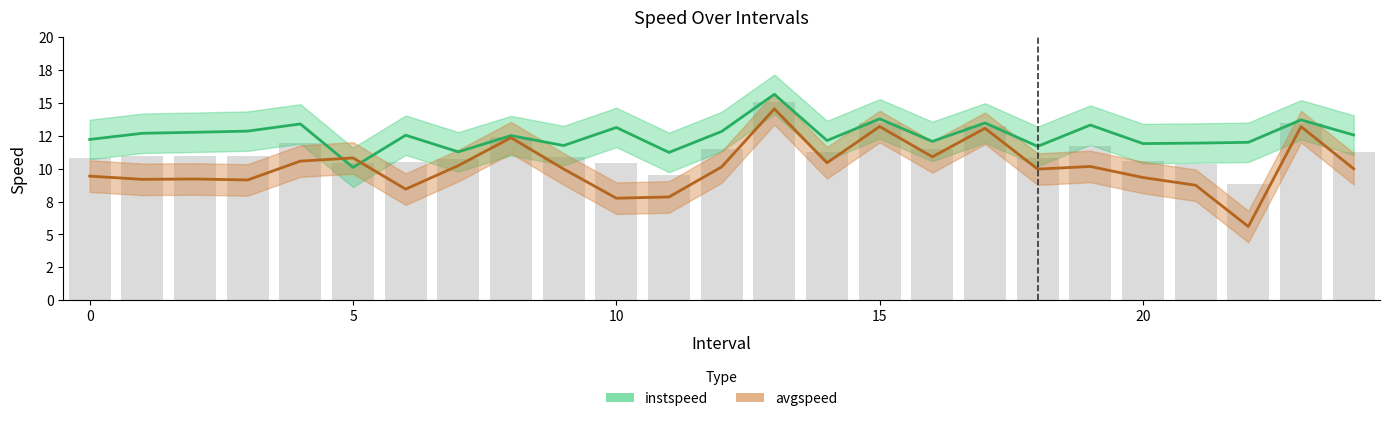

Is the value of instspeed at 14 greater than the value of avgspeed at 5?

Yes